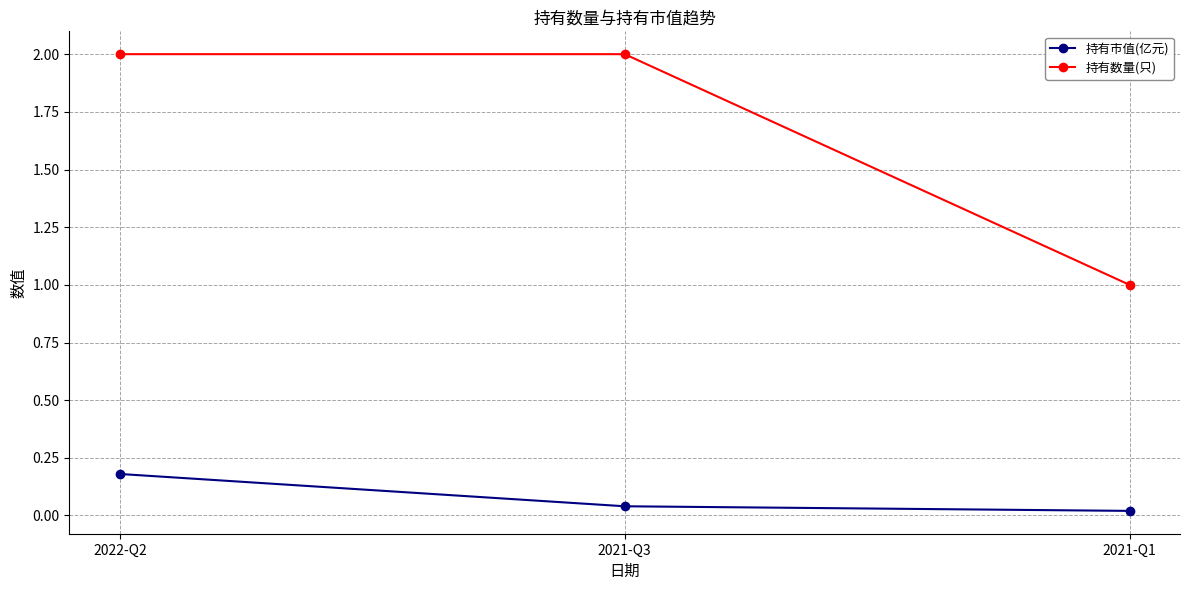

Which category has the highest value in the 持有市值(亿元) series?

2022-Q2